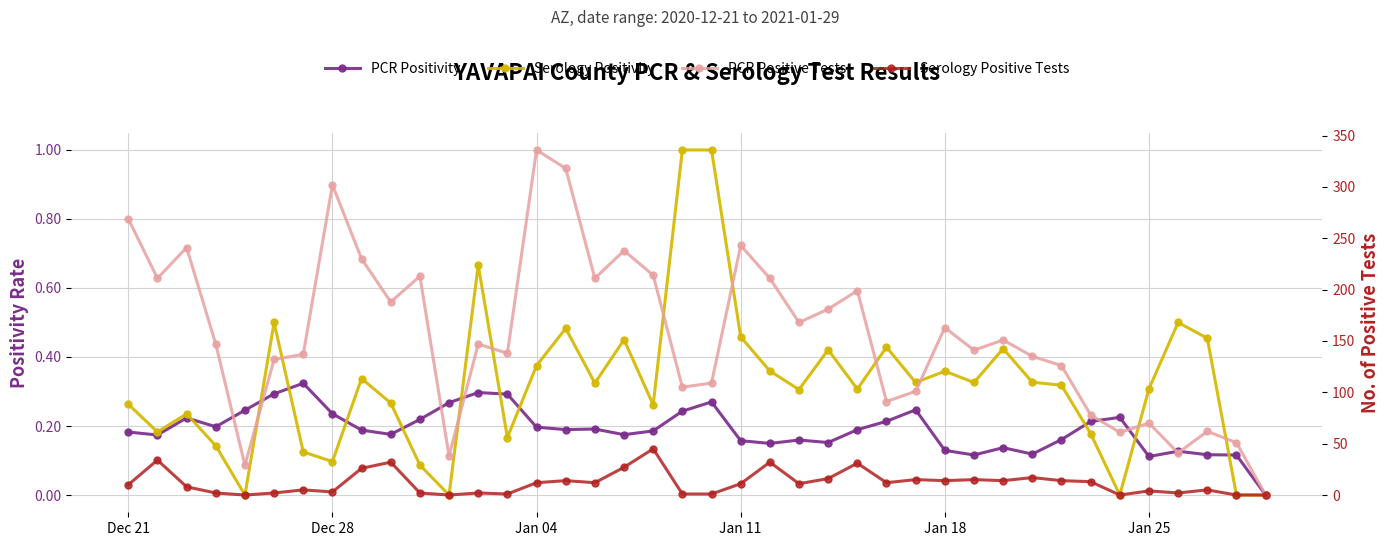

What is the greatest value displayed?

336.0